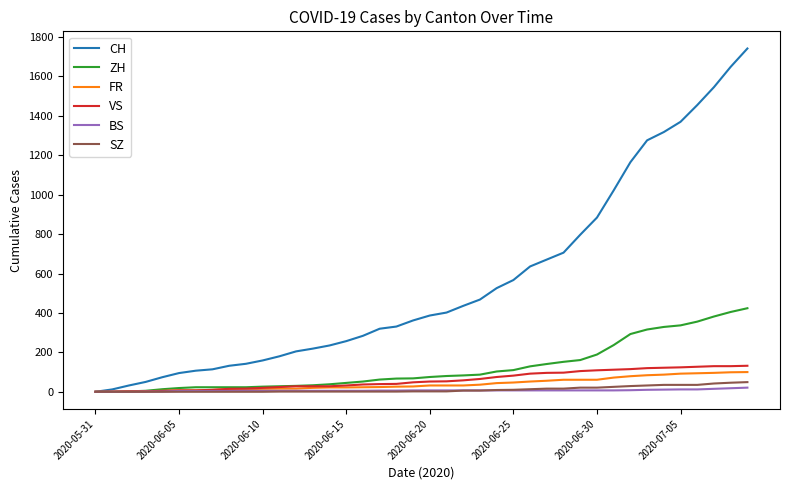

What is the maximum value shown in the chart?

1742